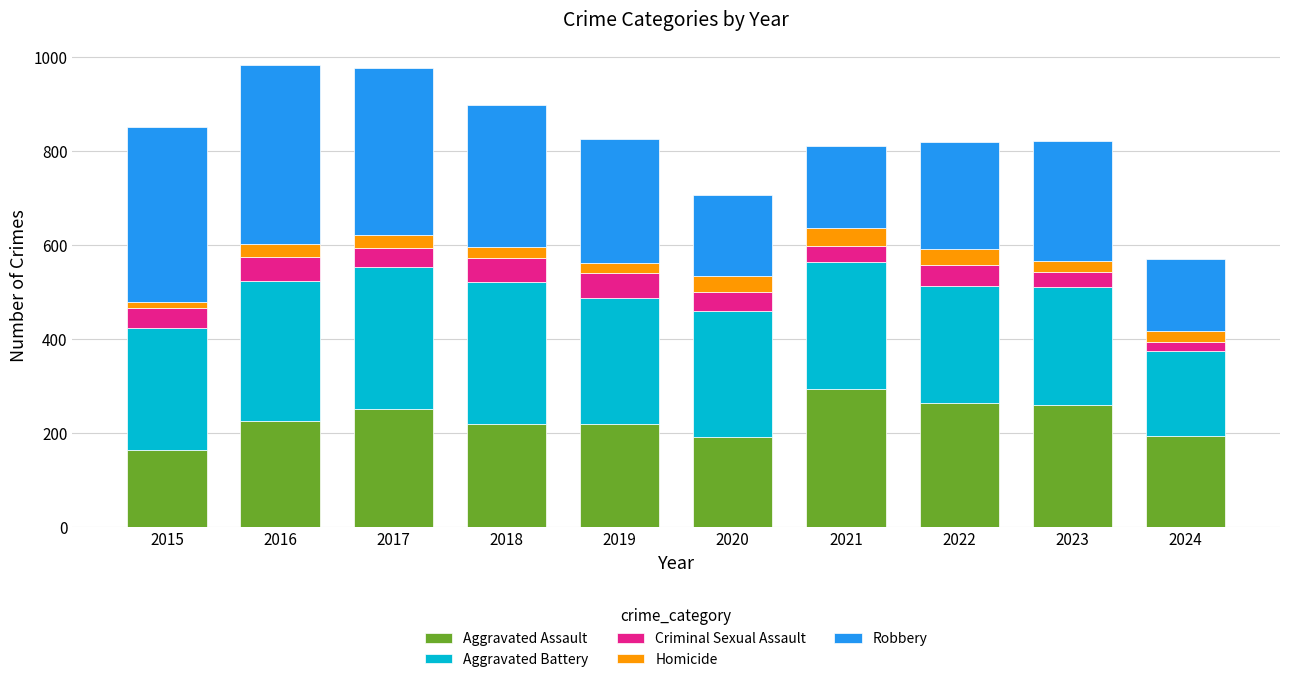

At which label does Aggravated Assault reach its minimum?

2015